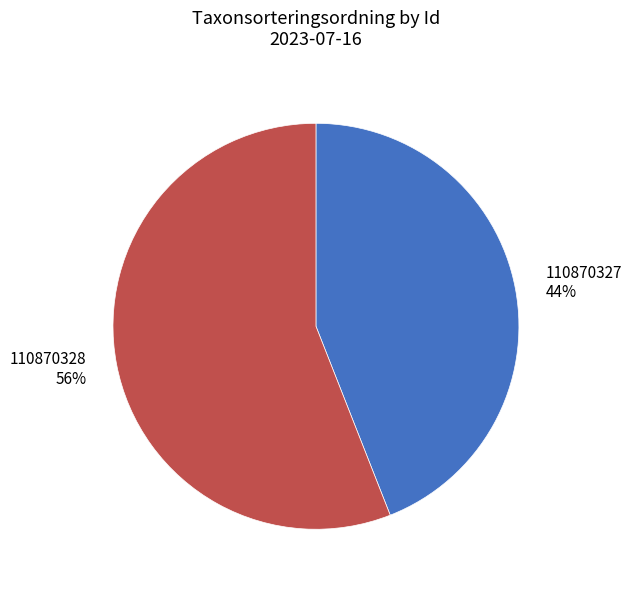

Do 110870328 and 110870327 together represent more than half of the pie?

Yes